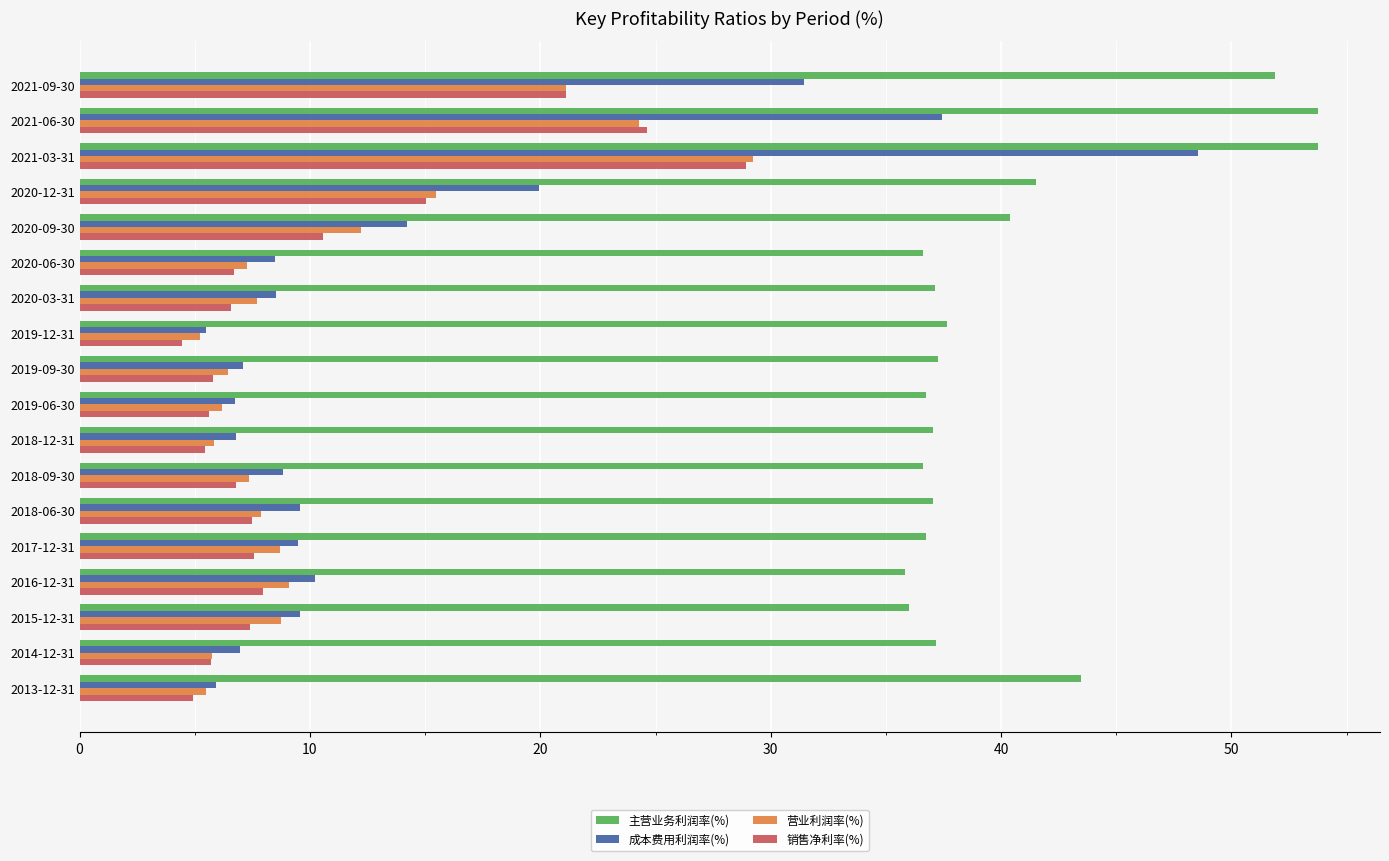

Which series has the largest total across all categories?

主营业务利润率(%)